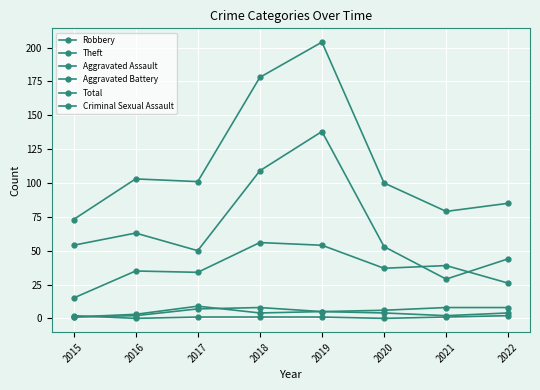

Which series changed the most between 2015 and 2019?

Total